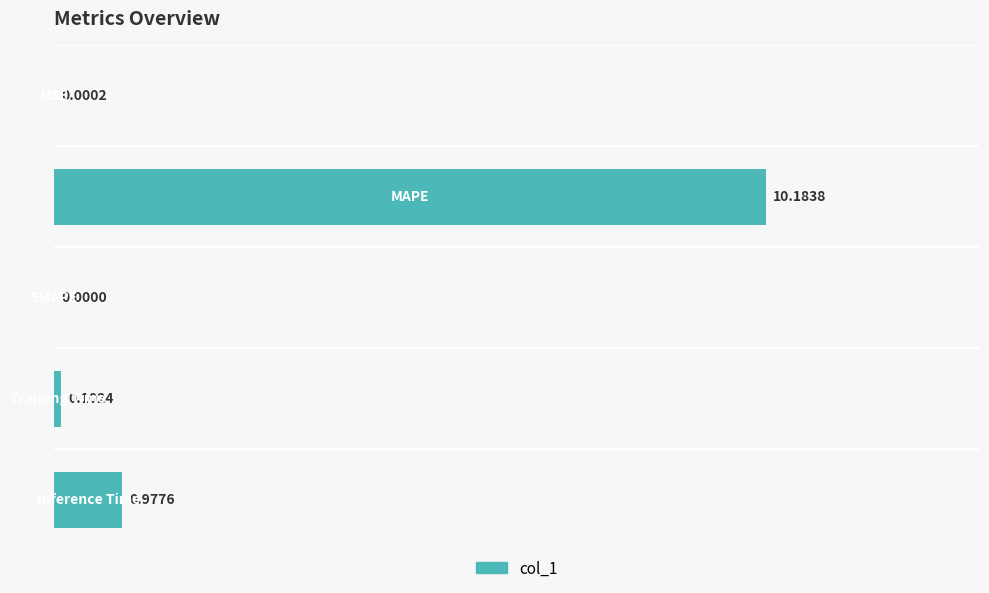

What is the sum of all values?

11.3